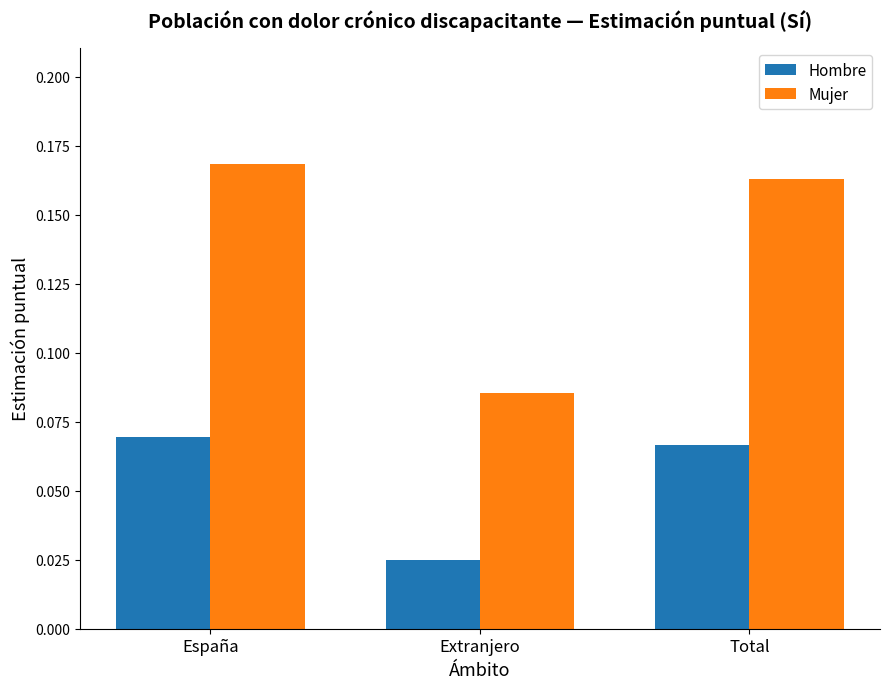

At which category does the chart reach its minimum across all series?

Extranjero